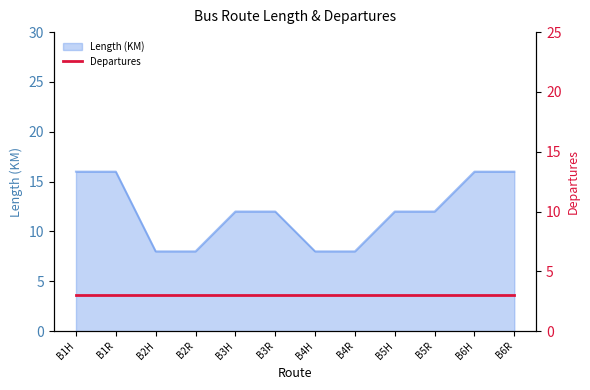

Between B3H and B4H, which is larger?

B3H